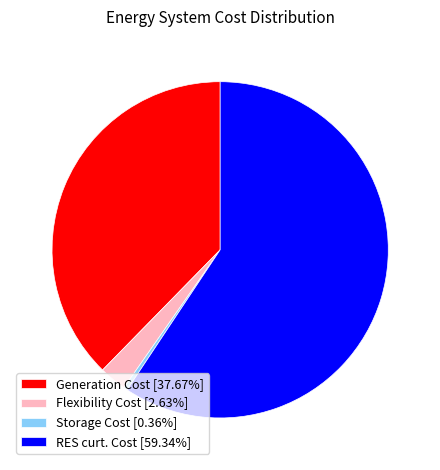

Is it true that RES curt. Cost is 48% of the pie?

False